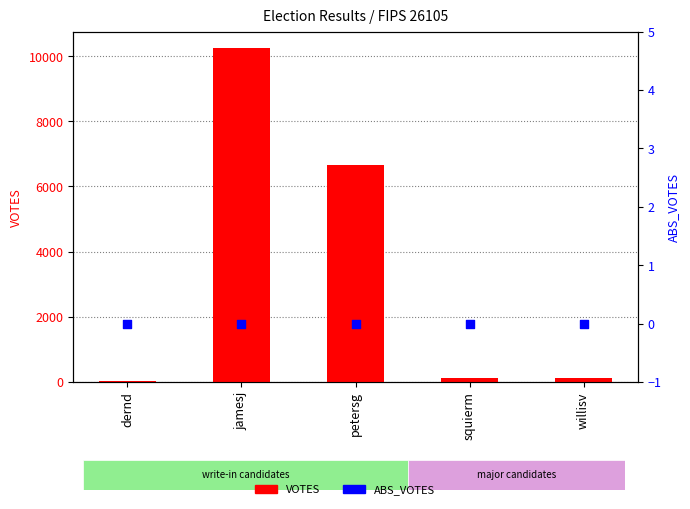

Which series has the largest Y range (max minus min)?

VOTES